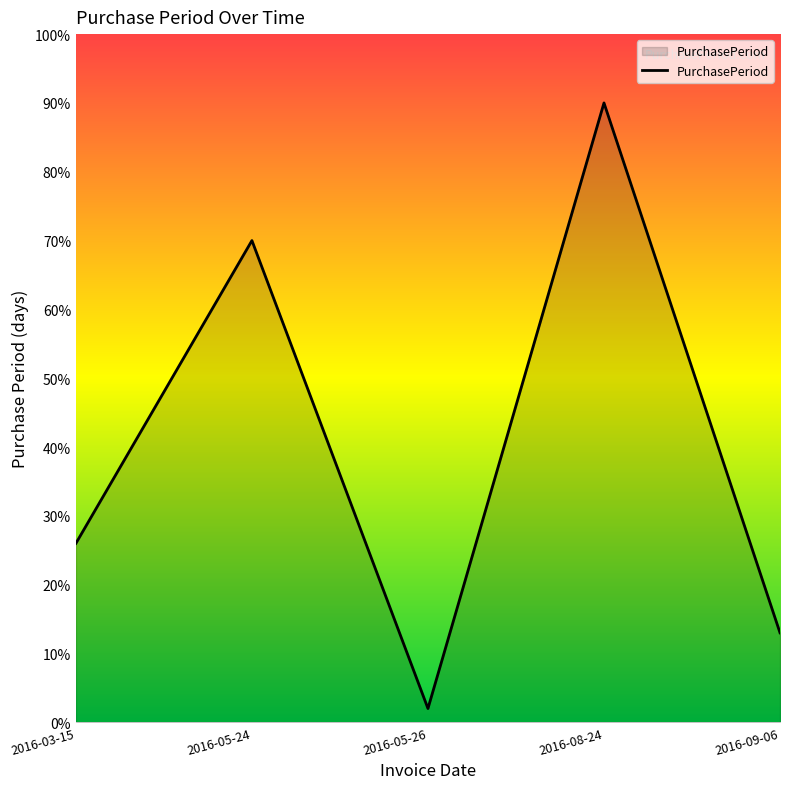

Where is the first local maximum?

2016-05-24